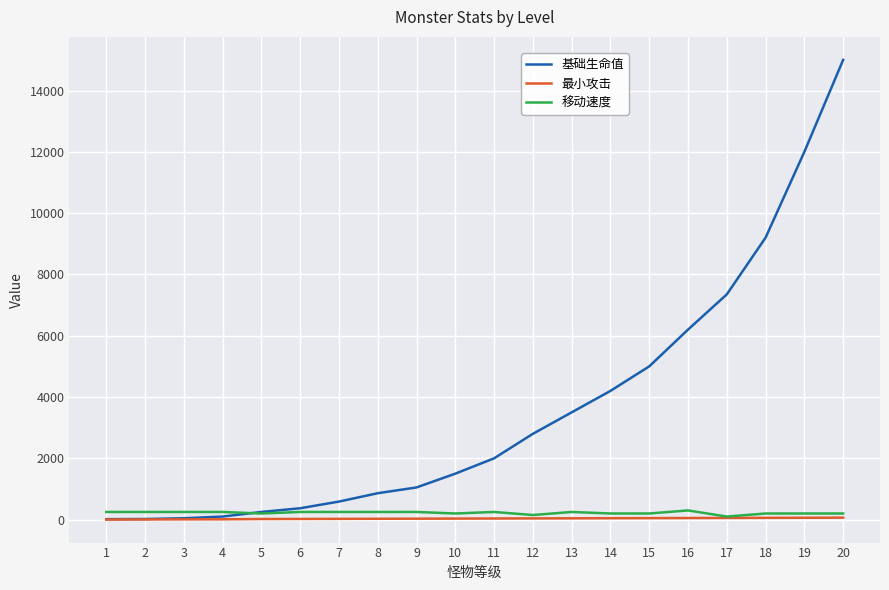

Which series changed the most between 13 and 18?

基础生命值